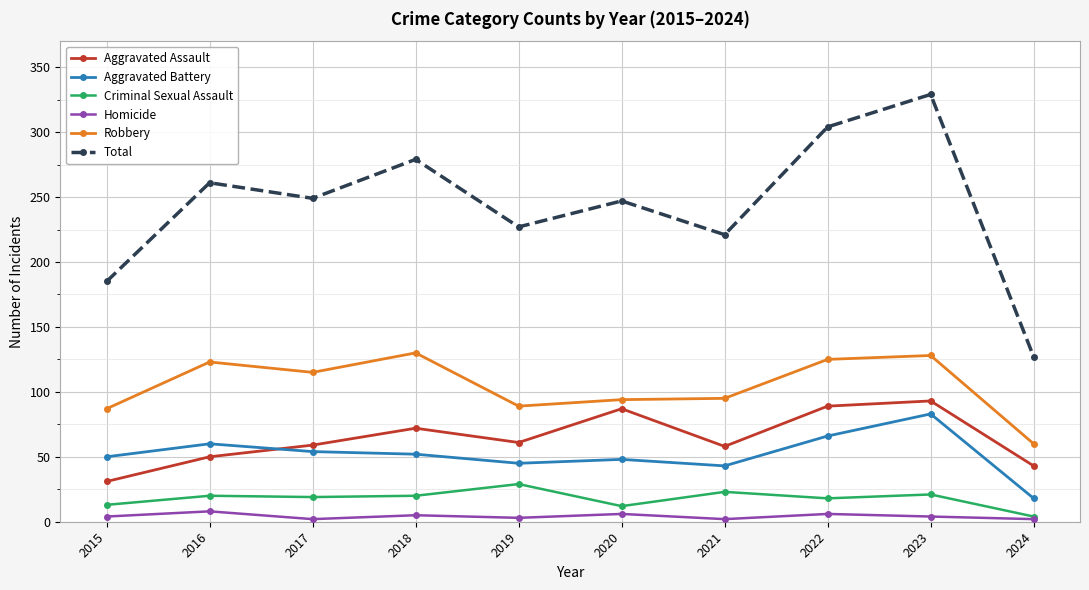

Which series has the largest total across all categories?

Total